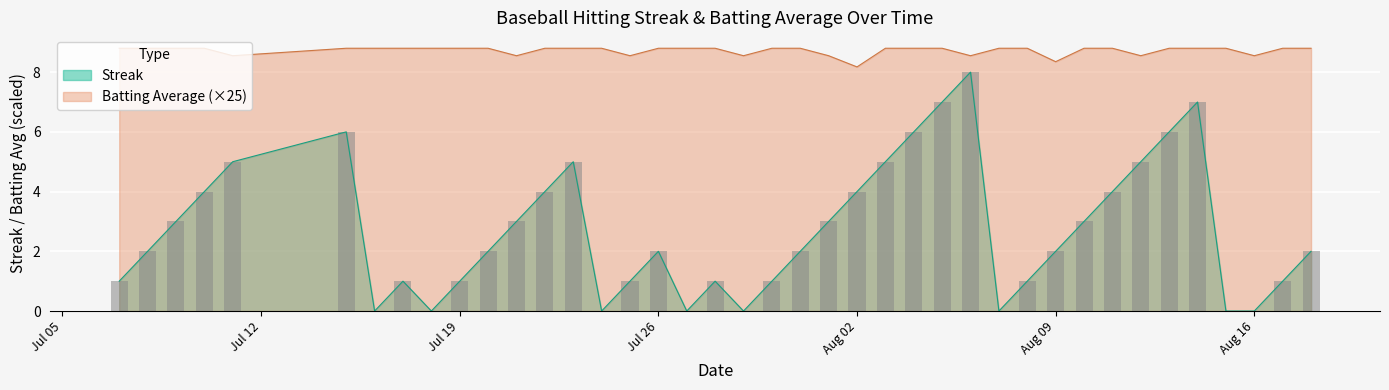

True or false: Streak has a value of 0.2 at Jul 19.

False